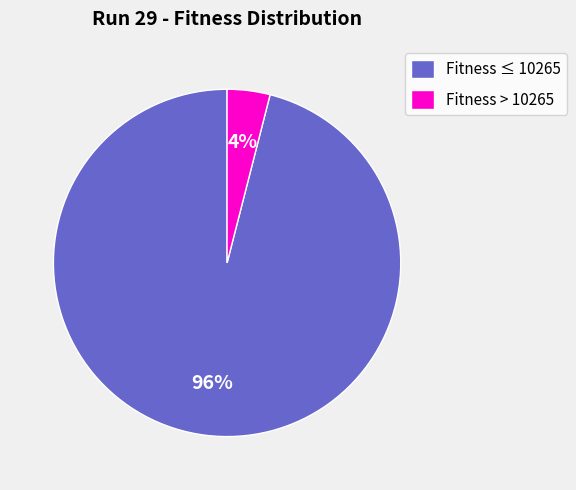

To the nearest percent, what portion does Fitness > 10265 represent?

4%